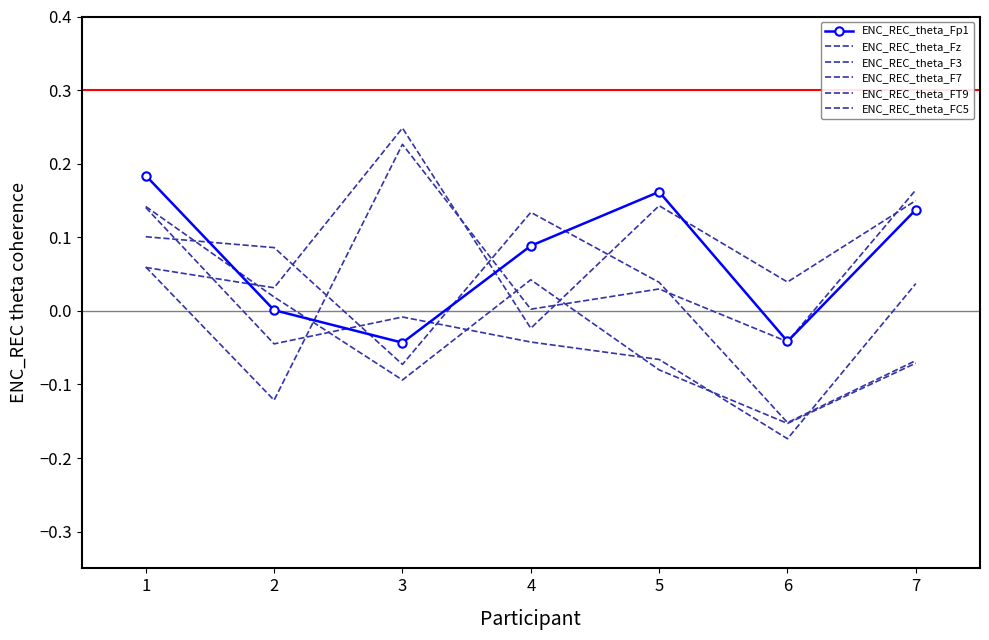

At which label is ENC_REC_theta_F7 closest to 0?

2